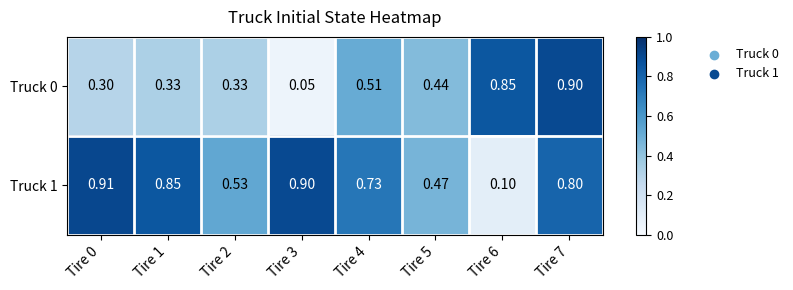

Is the value of Truck 1 at Tire 2 greater than the value of Truck 0 at Tire 7?

No